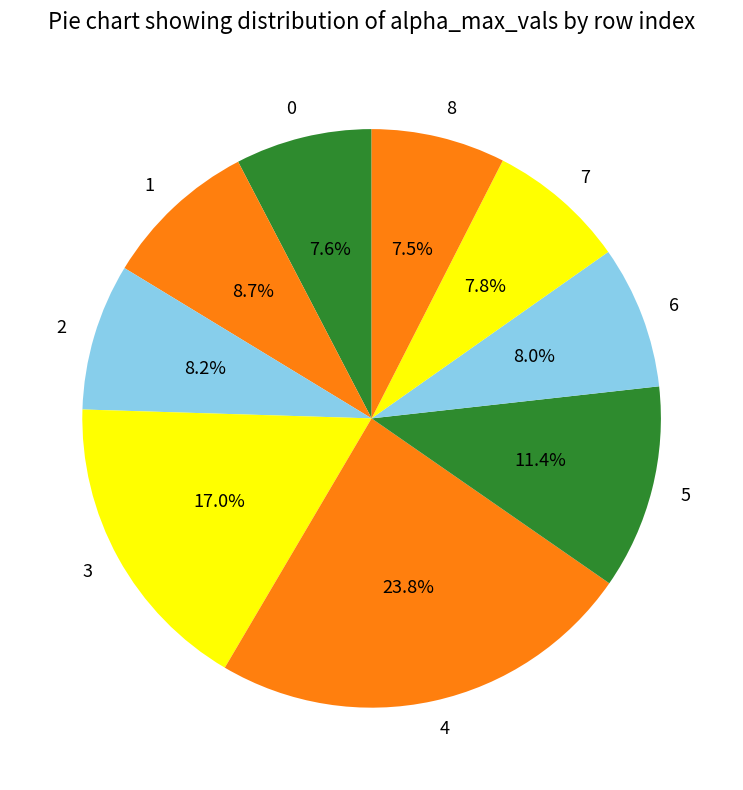

To the nearest percent, what is the average slice percentage?

11%